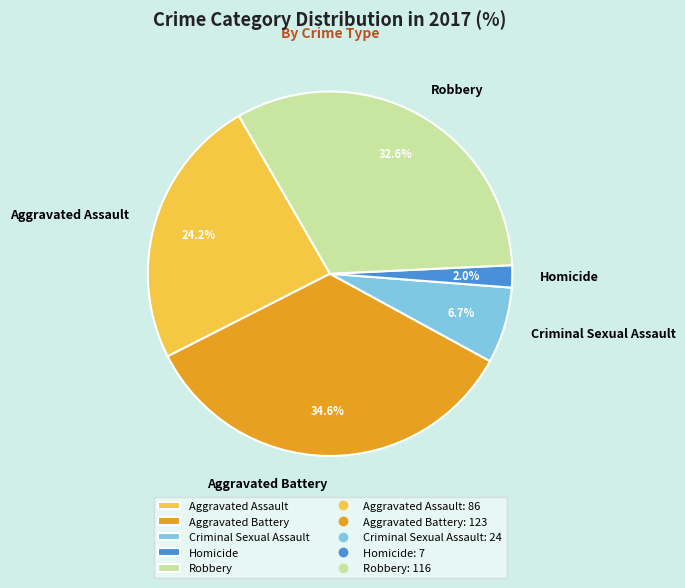

What percentage is the Aggravated Battery slice, to the nearest percent?

35%